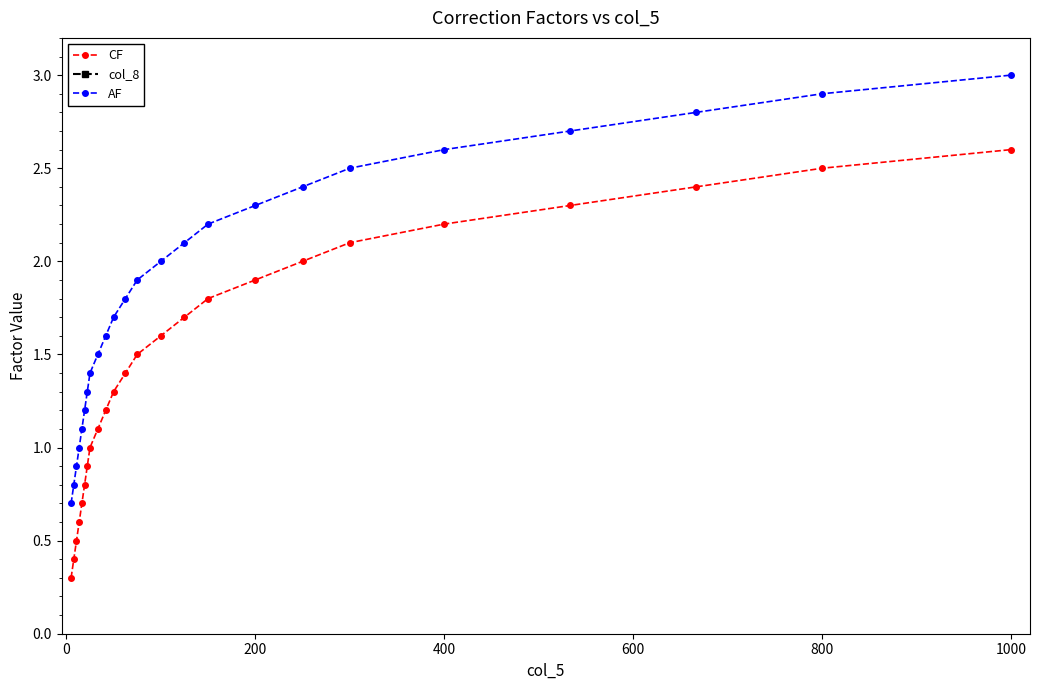

At which label does CF reach its peak?

1000